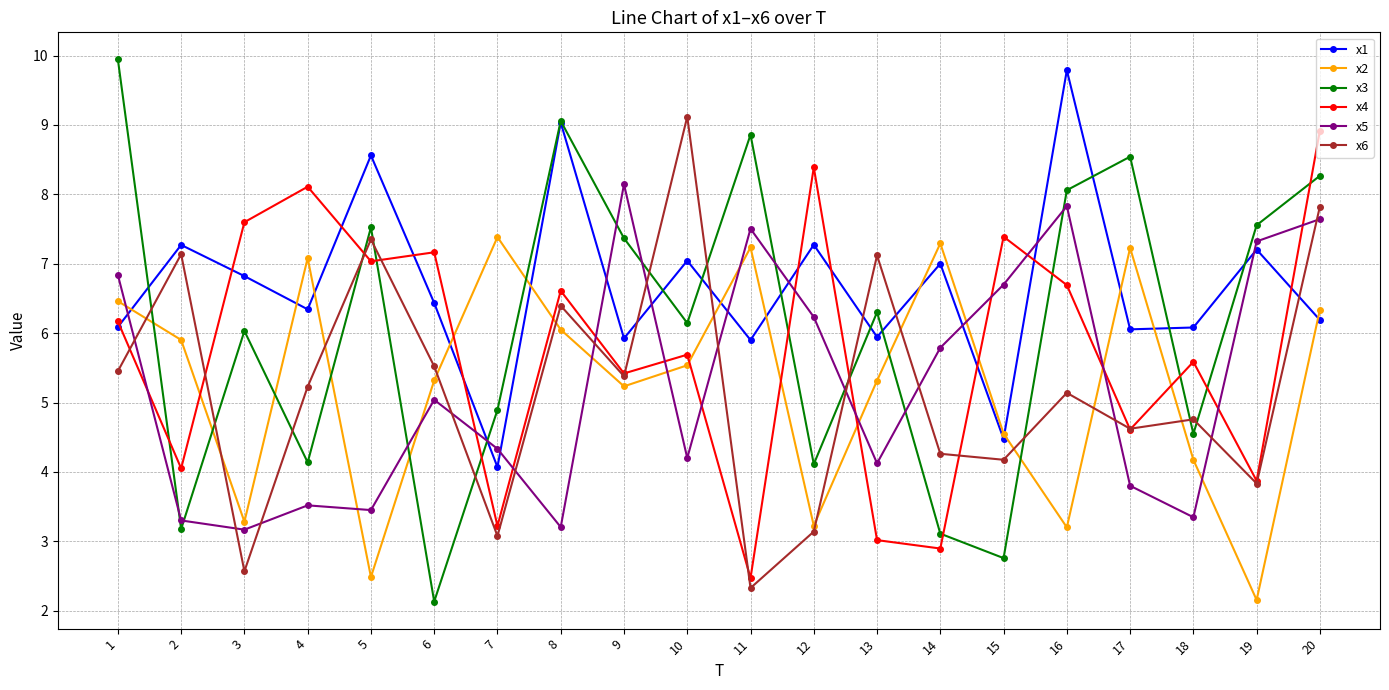

The x3 series shows 5.9 at 18. True or false?

False